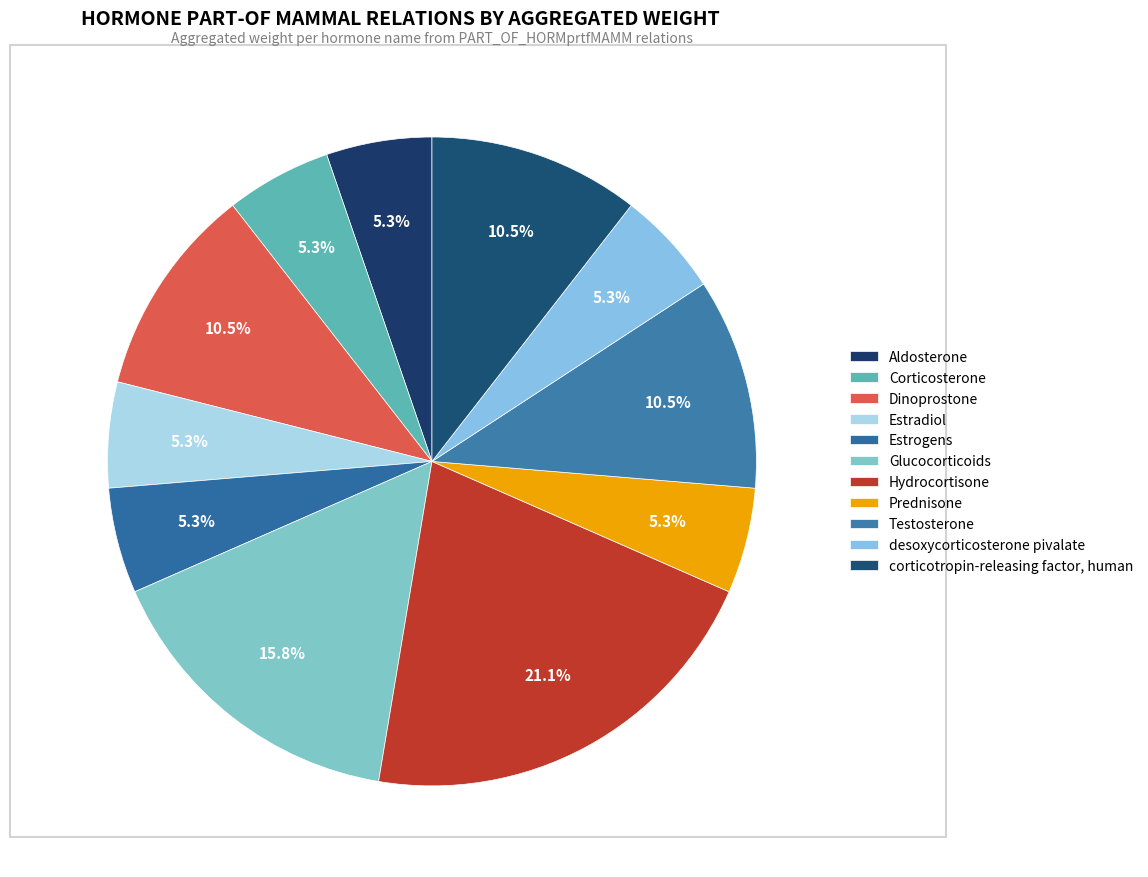

To the nearest percent, what is the combined percentage of Aldosterone and Estrogens?

11%